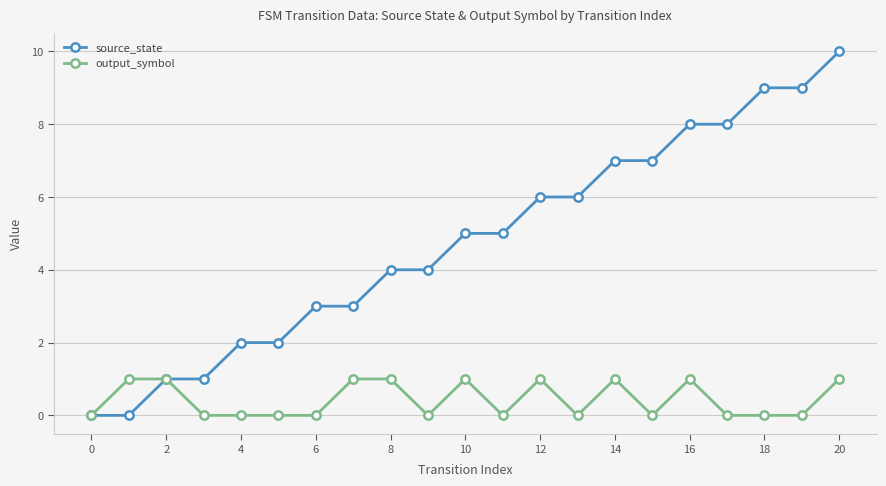

Rank the series by their maximum value, from lowest to highest.

output_symbol, source_state